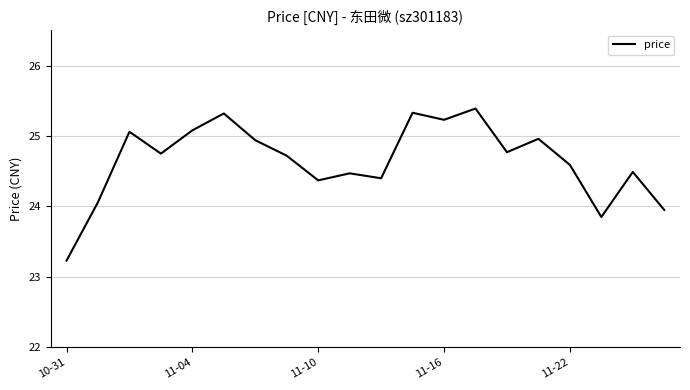

What is the maximum value shown in the chart?

25.4